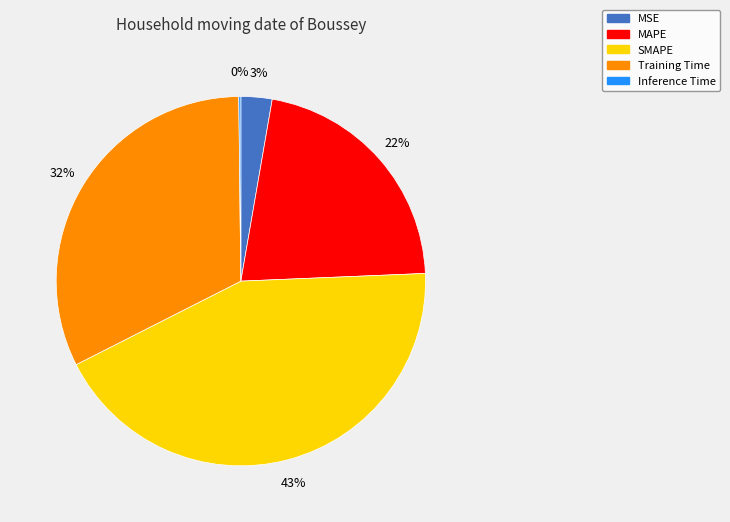

Between SMAPE and MAPE, which is larger?

SMAPE